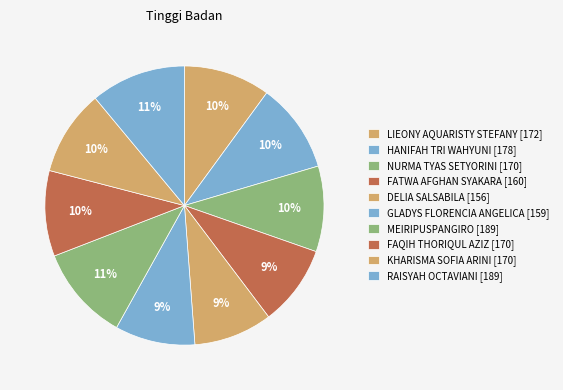

Between KHARISMA SOFIA ARINI and HANIFAH TRI WAHYUNI, which is larger?

HANIFAH TRI WAHYUNI